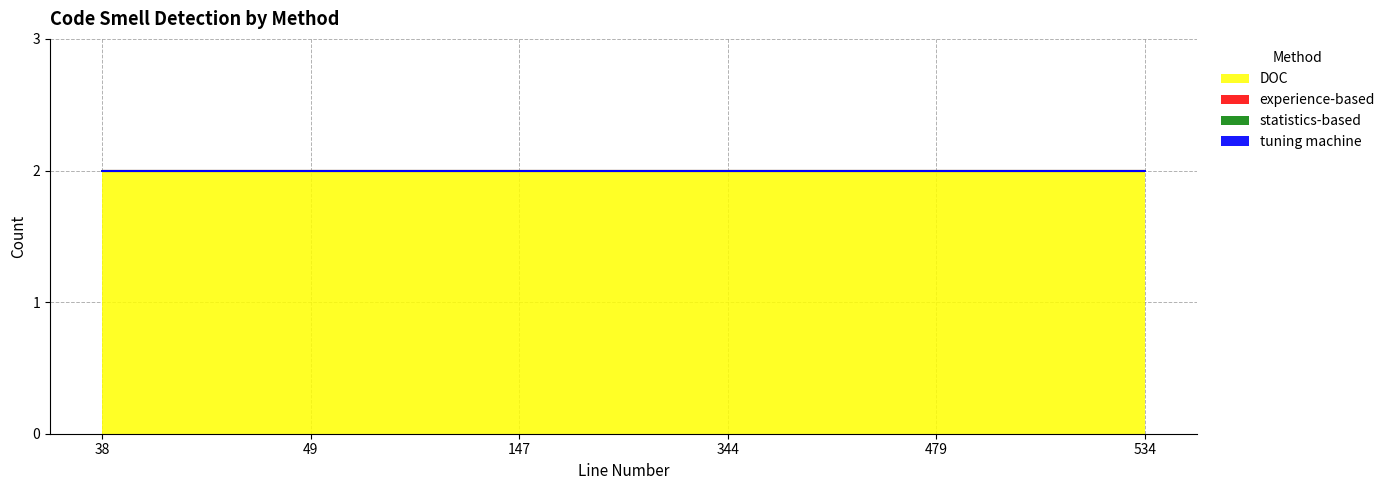

Reading right to left, list all the values displayed in this chart.

DOC: 2	2	2	2	2	2
experience-based: 0	0	0	0	0	0
statistics-based: 0	0	0	0	0	0
tuning machine: 0	0	0	0	0	0